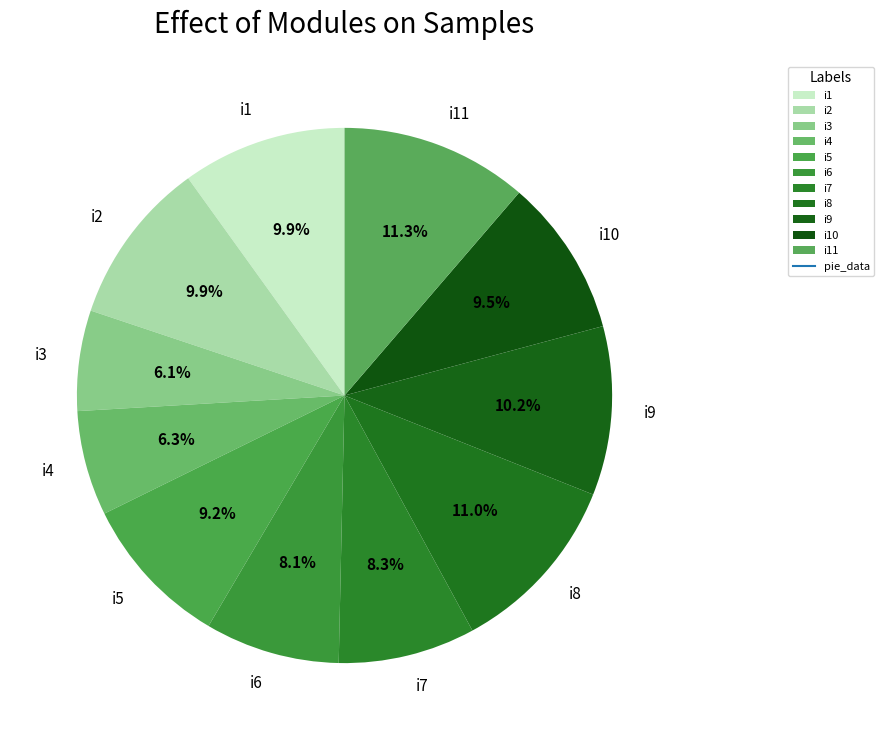

Does i2 represent more than half of the total?

No